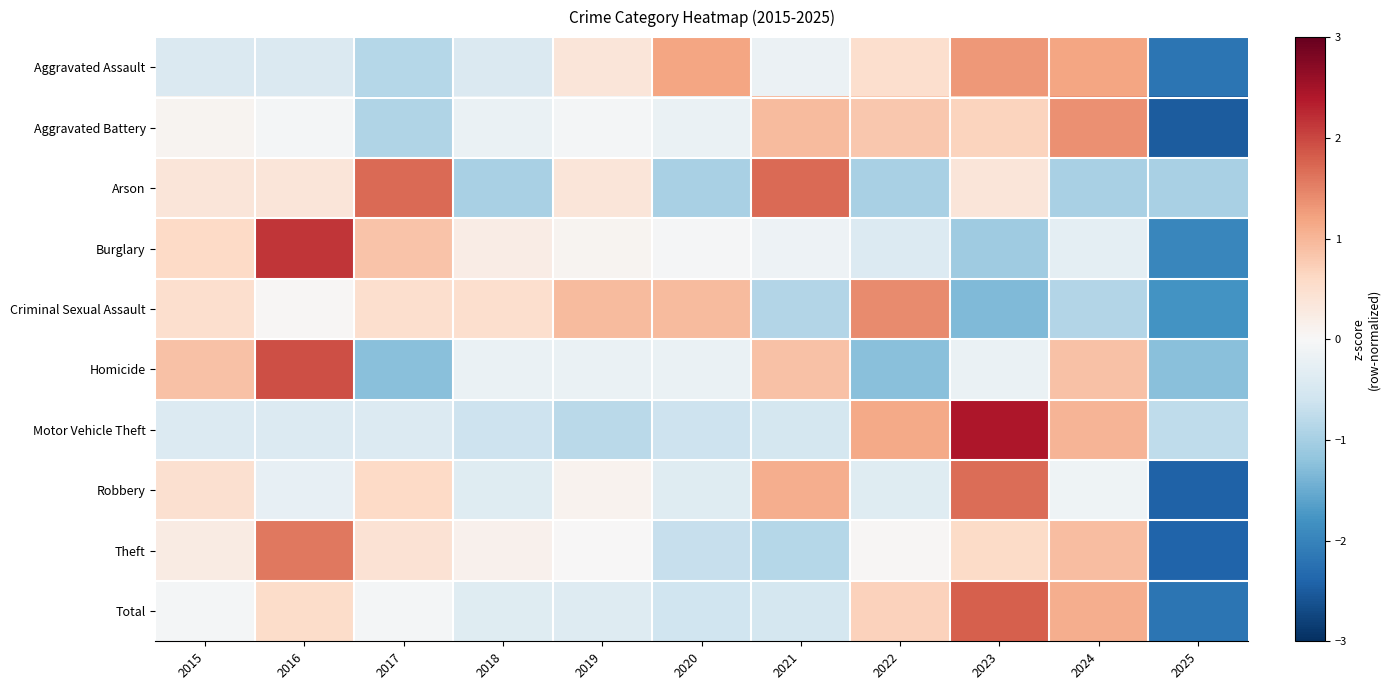

At which category is the sum across all series the highest?

2023